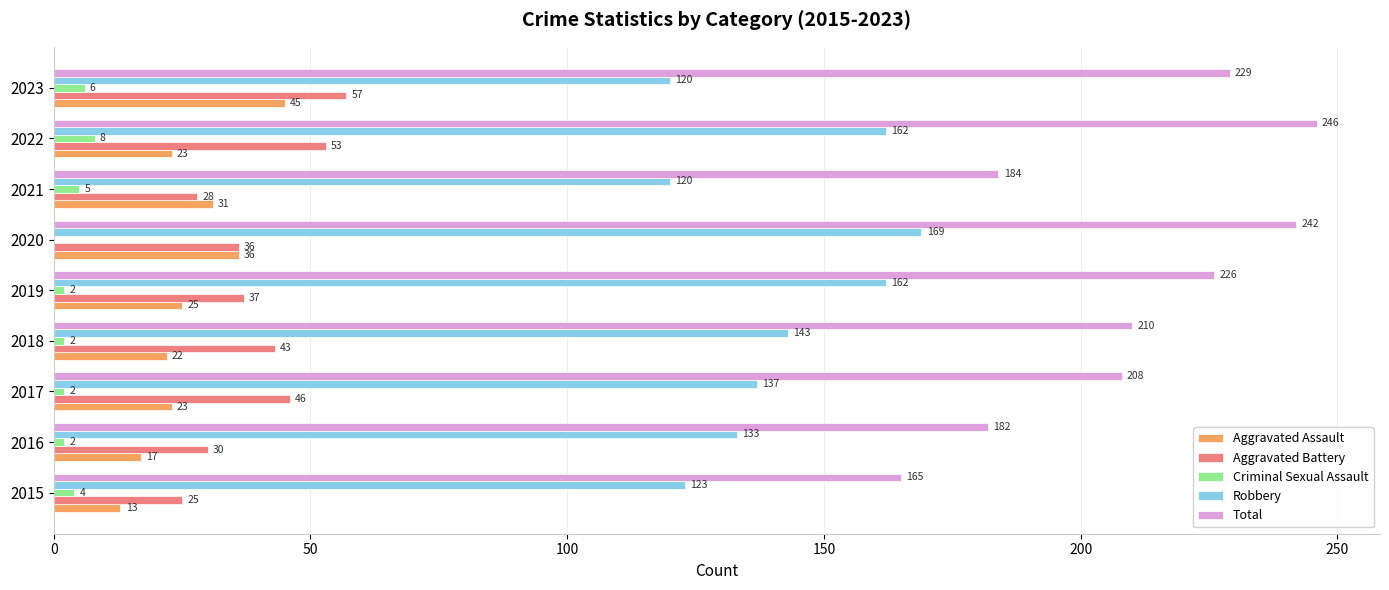

Read the Aggravated Assault value at 2021, to the nearest 10.

30